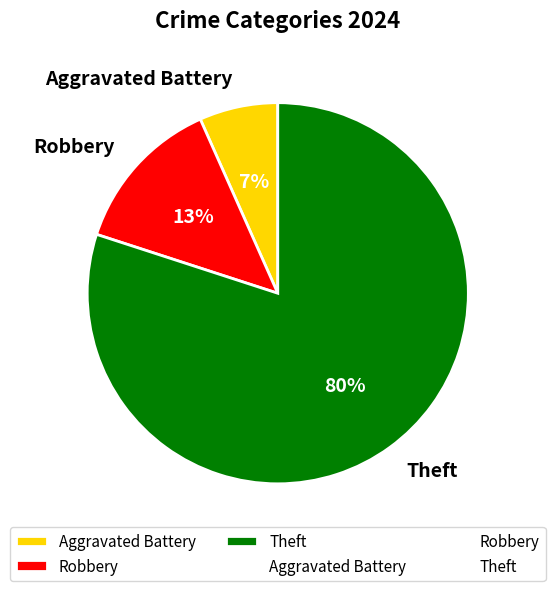

Is the sum of Aggravated Battery and Theft greater than half?

Yes